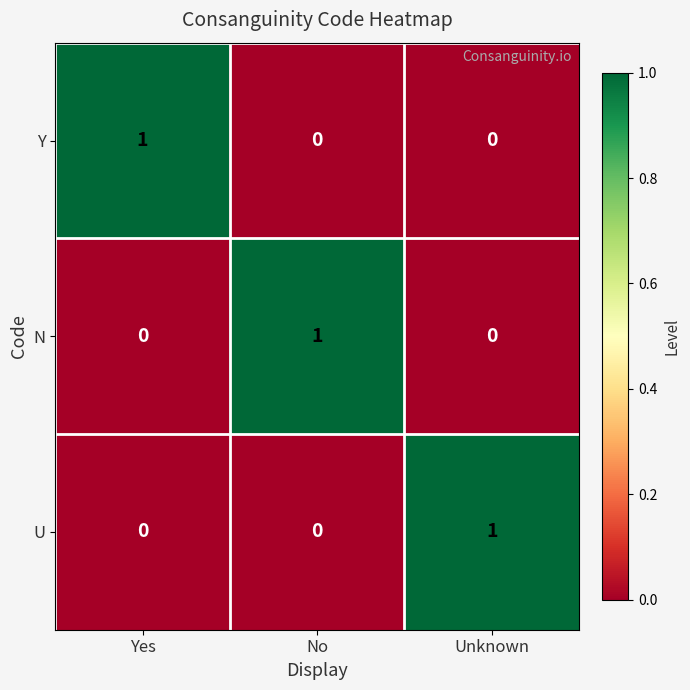

Which category has the highest value in the U series?

Unknown